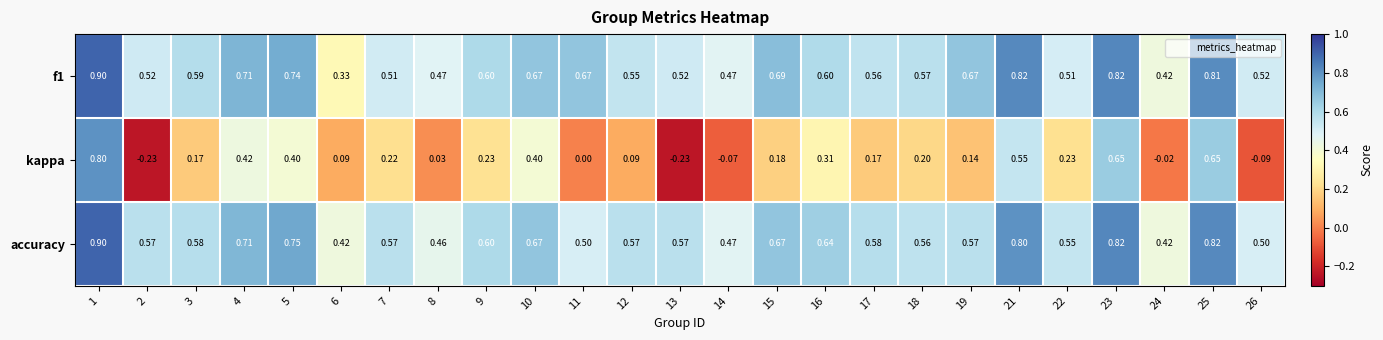

Which series has the largest total across all categories?

accuracy